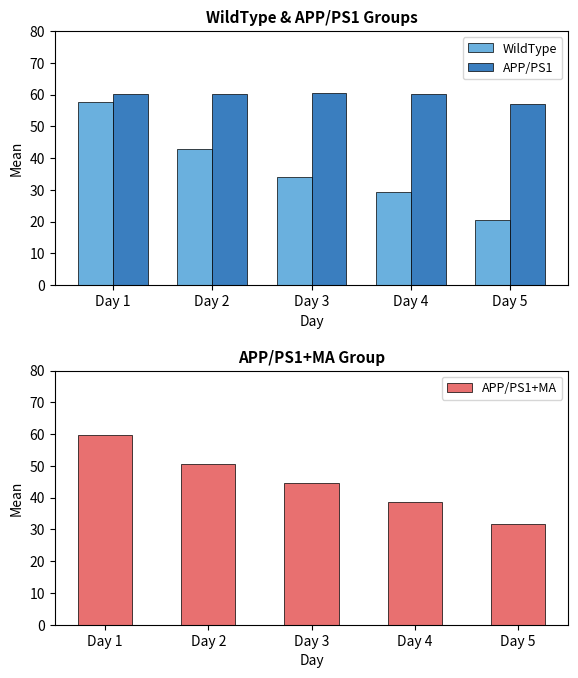

What is the value of the APP/PS1+MA bar at the 3rd from the left?

44.7